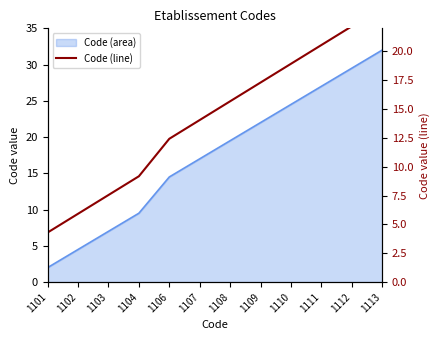

True or false: the data shows 7.5 at 1103.

True